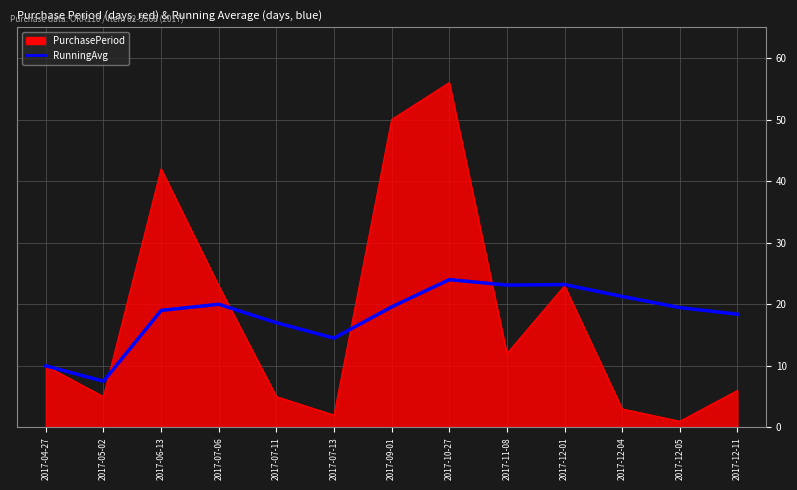

At which category is the sum across all series the highest?

2017-10-27